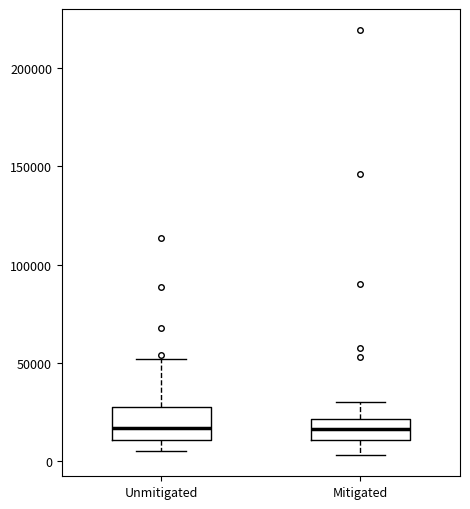

Reading left to right, read every box against the y-axis: the position of its median line, the range the box covers, and the ends of its whiskers. The values are not printed on the chart, so give them approximately, as read against the axis.

Unmitigated: median 15000, box 10000 to 25000, whiskers 5000 to 50000
Mitigated: median 15000, box 10000 to 20000, whiskers 5000 to 30000